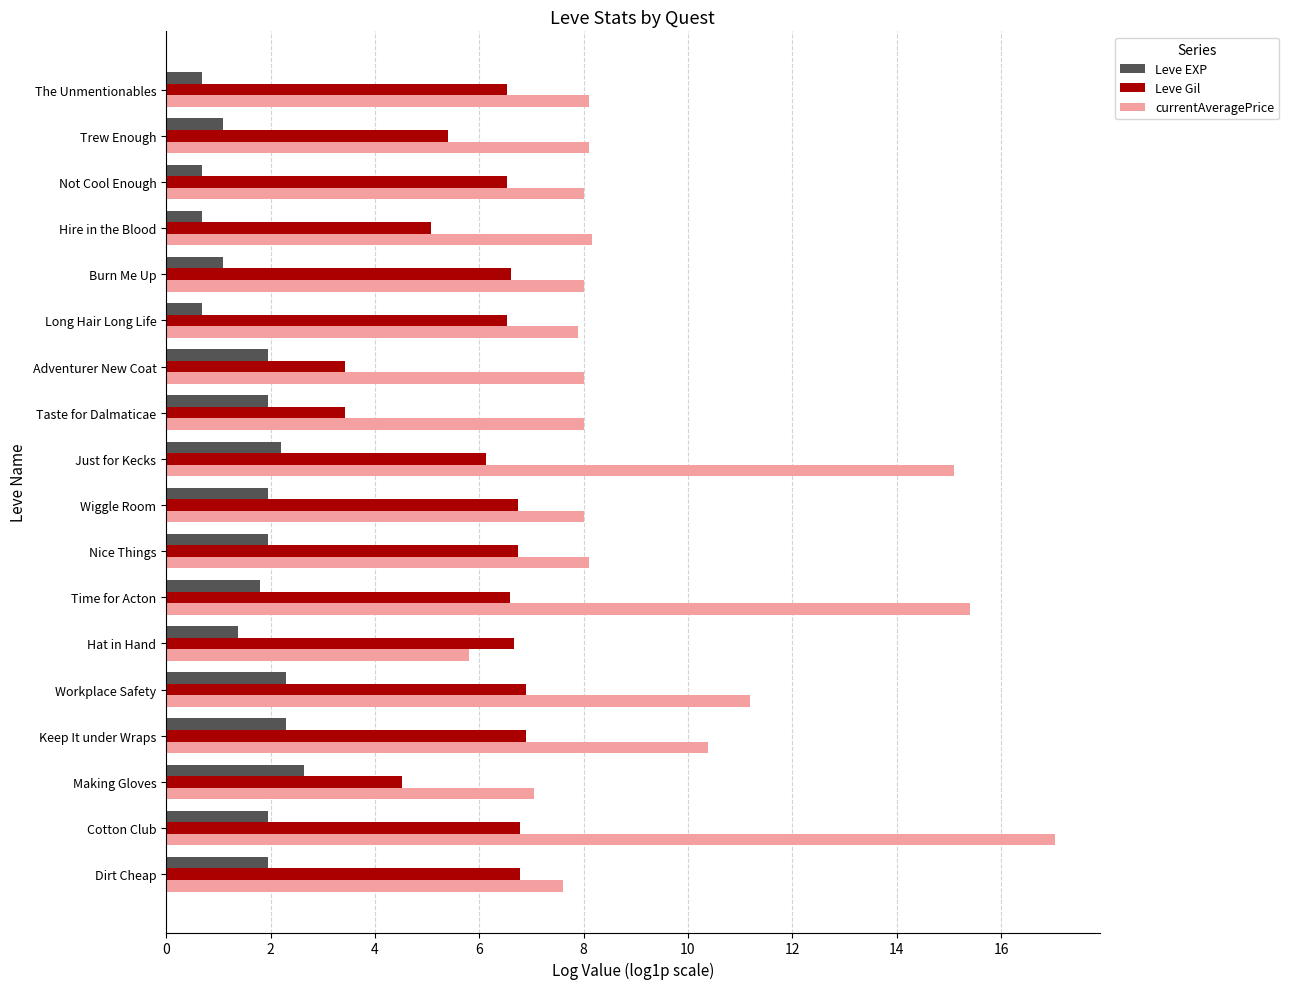

The value of currentAveragePrice at Trew Enough is 8.1. True or false?

True